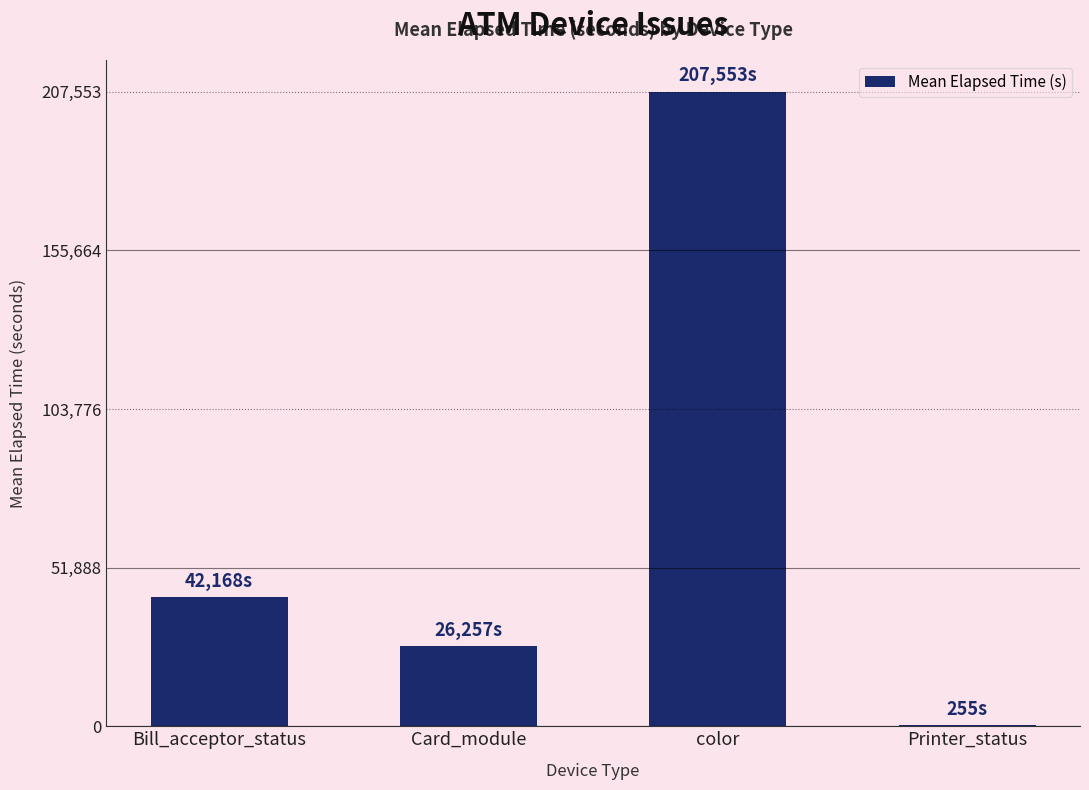

Approximately how many times larger is the value at Card_module compared to Bill_acceptor_status?

0.6